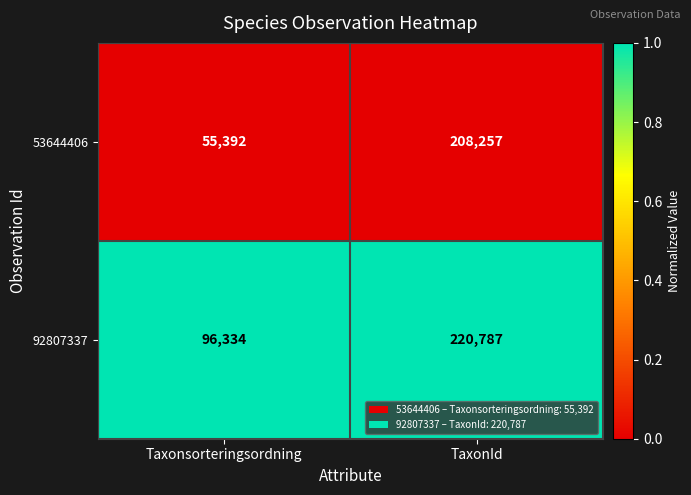

The value of 92807337 at TaxonId is 220787. True or false?

True